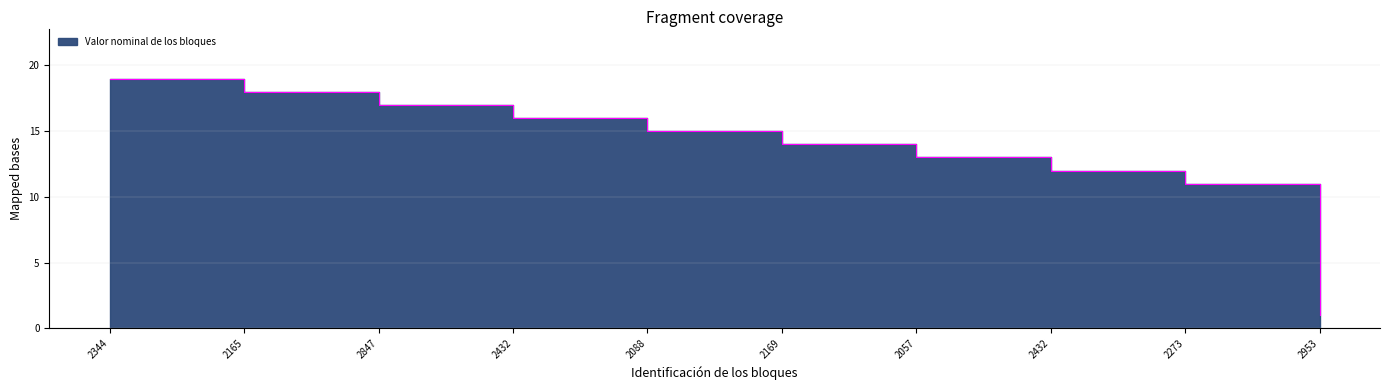

How many lines are shown in the chart?

1